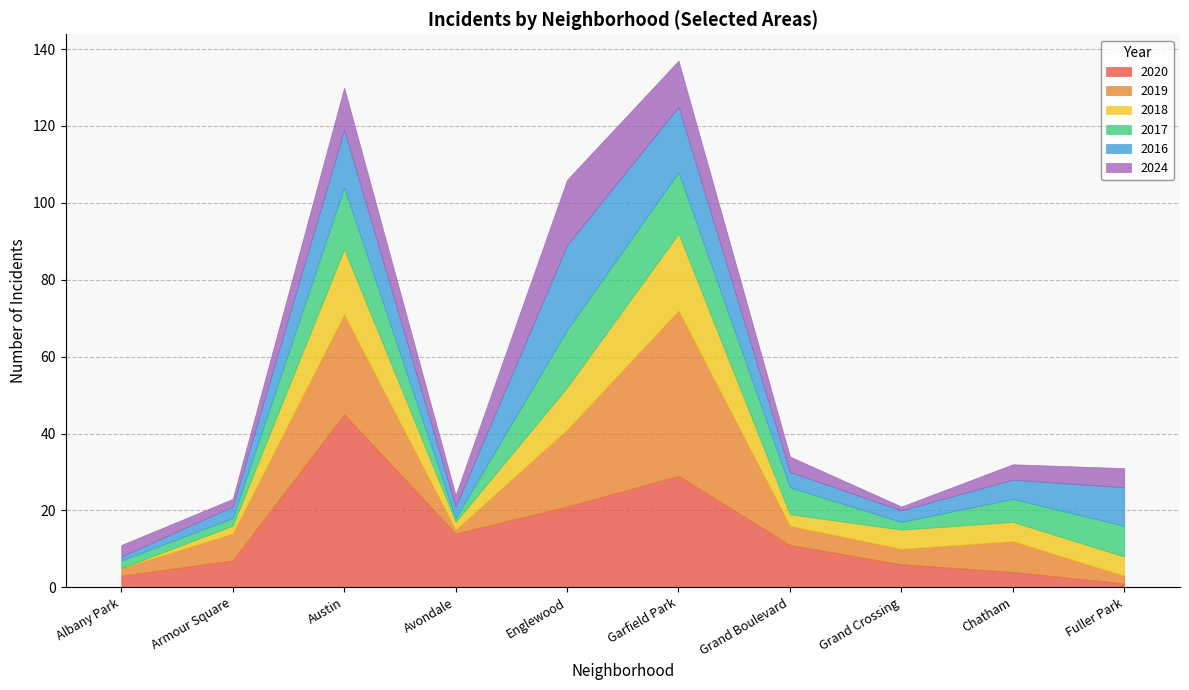

What are all the series names shown in the legend?

2020, 2019, 2018, 2017, 2016, 2024